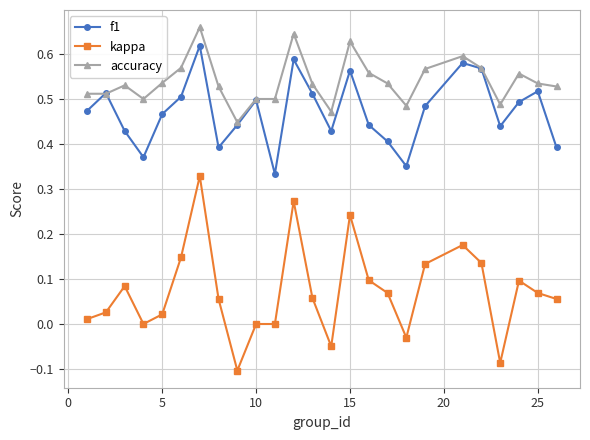

What is the sum of all f1 values?

11.8